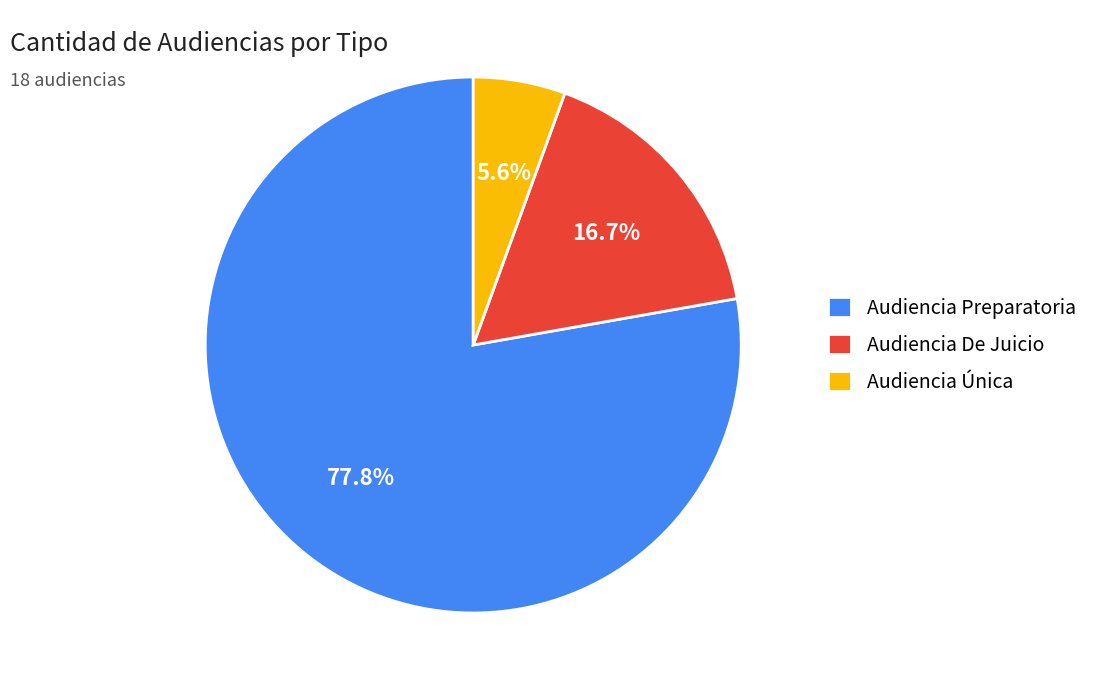

Which category accounts for the majority?

Audiencia Preparatoria